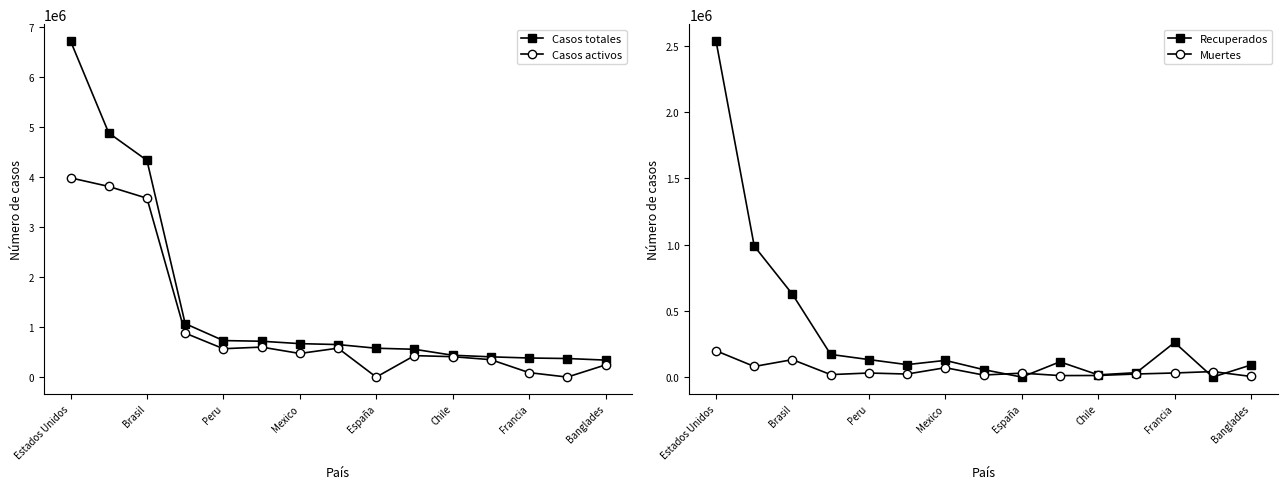

List the series in order of their overall mean, highest first.

Casos totales, Casos activos, Recuperados, Muertes